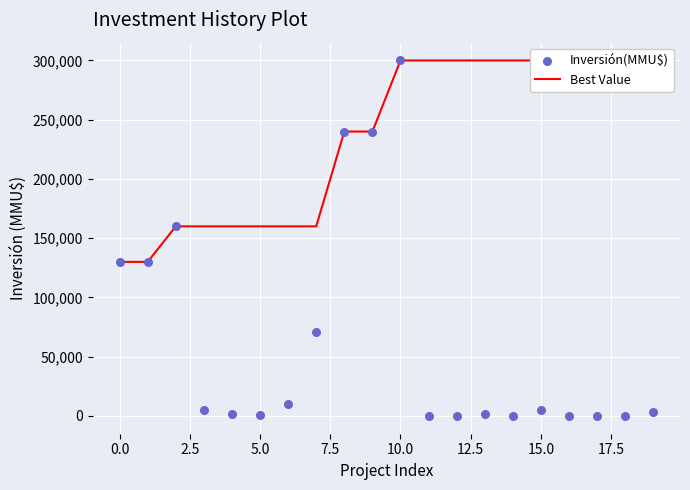

At which category is the sum across all series the highest?

10